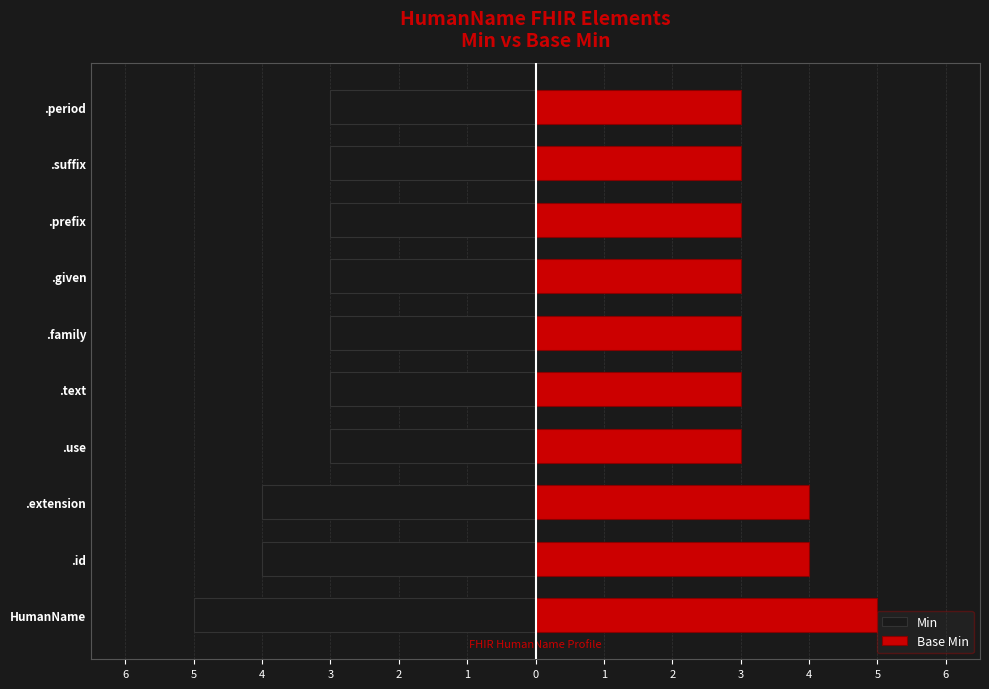

What is the approximate value of Base Min at .period?

3